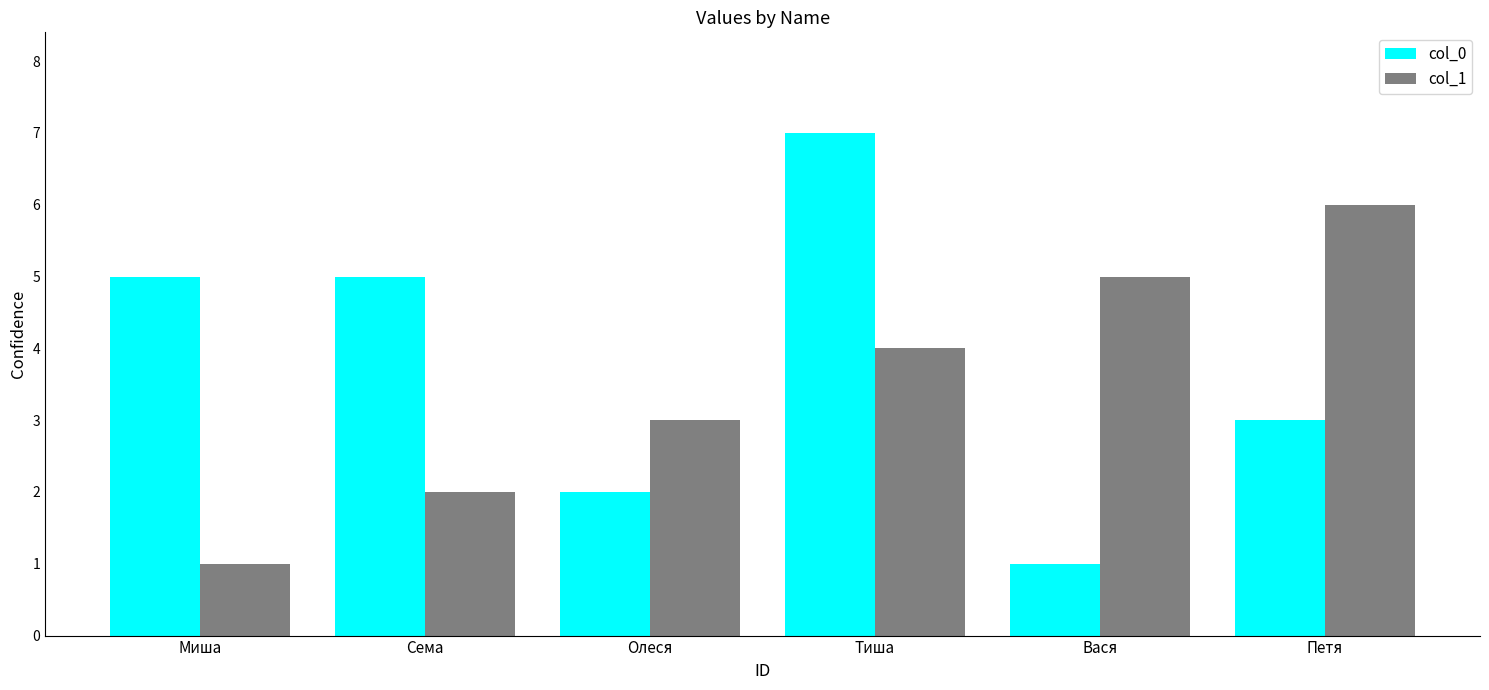

Is the value of col_1 at Тиша greater than the value of col_0 at Петя?

Yes